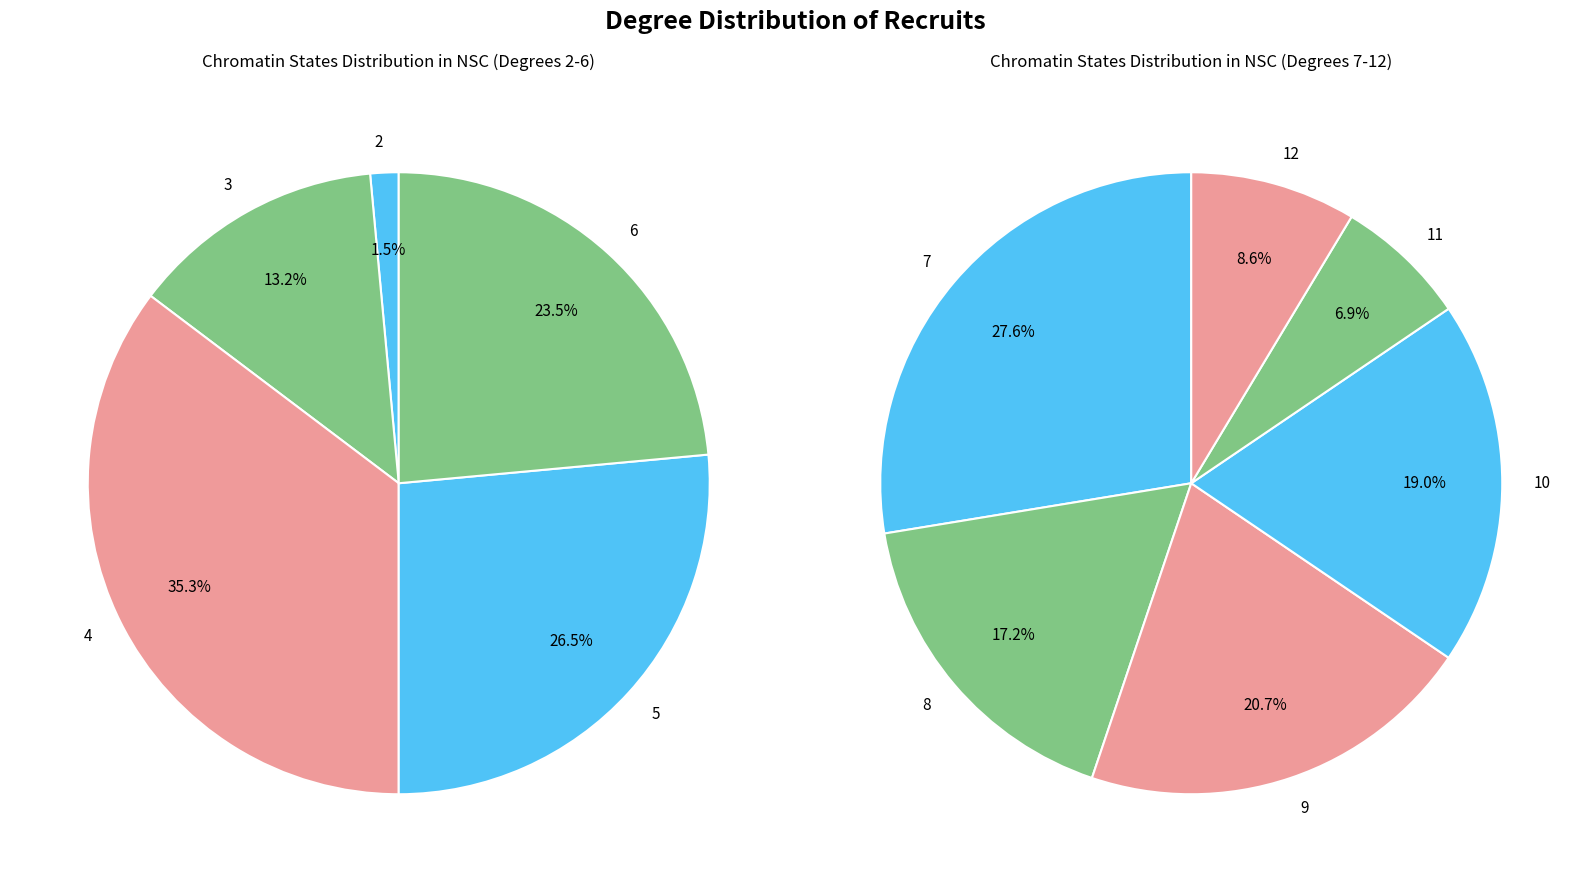

Does 12 account for over 50% of the chart?

No